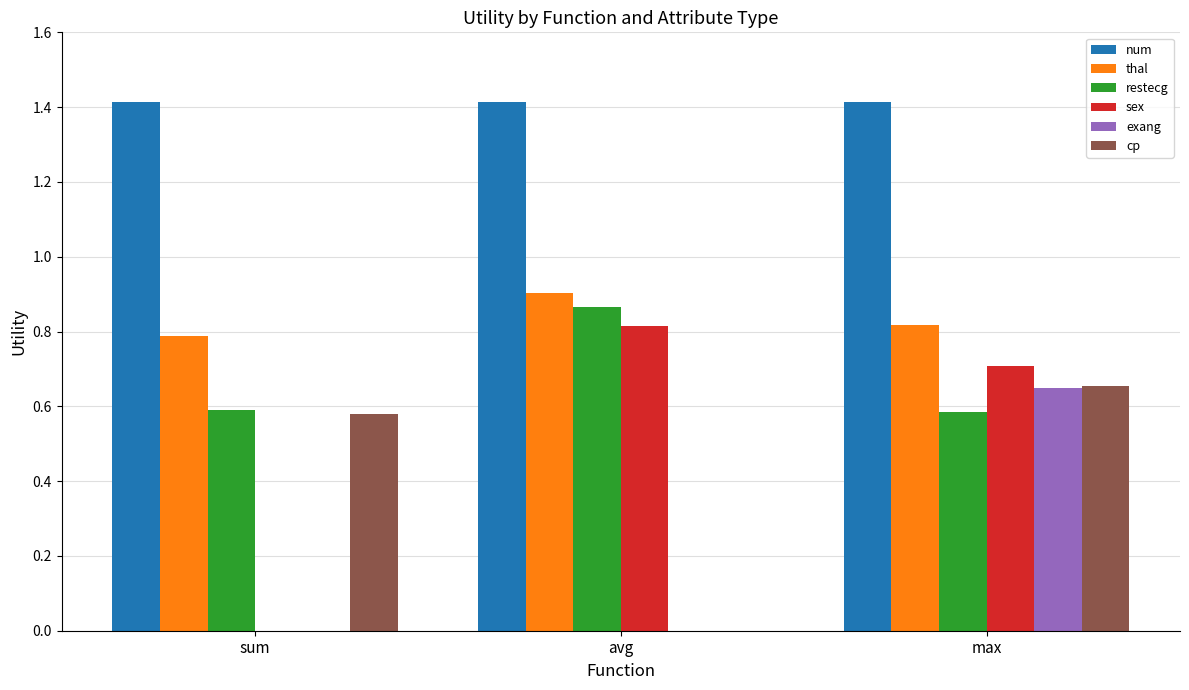

What is the total value across all series at avg?

4.0